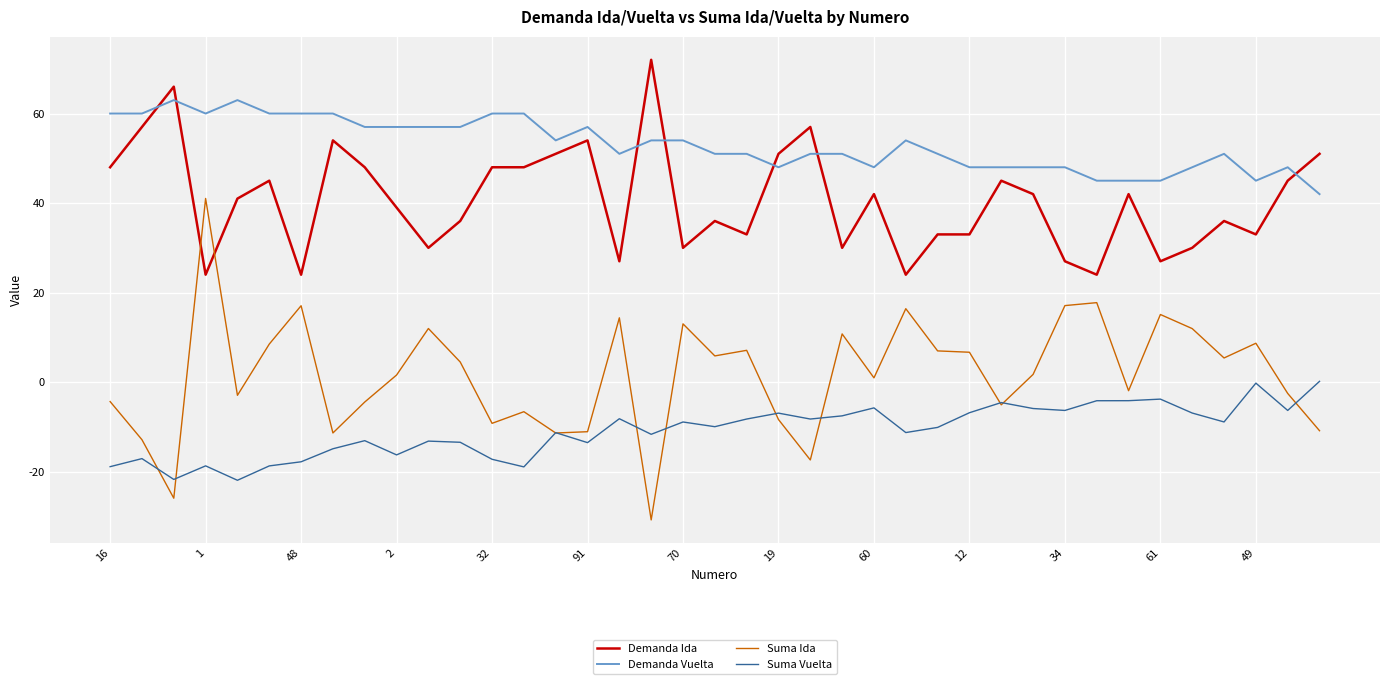

What is the difference between the maximum and second lowest values in the Demanda Vuelta series?

18.0